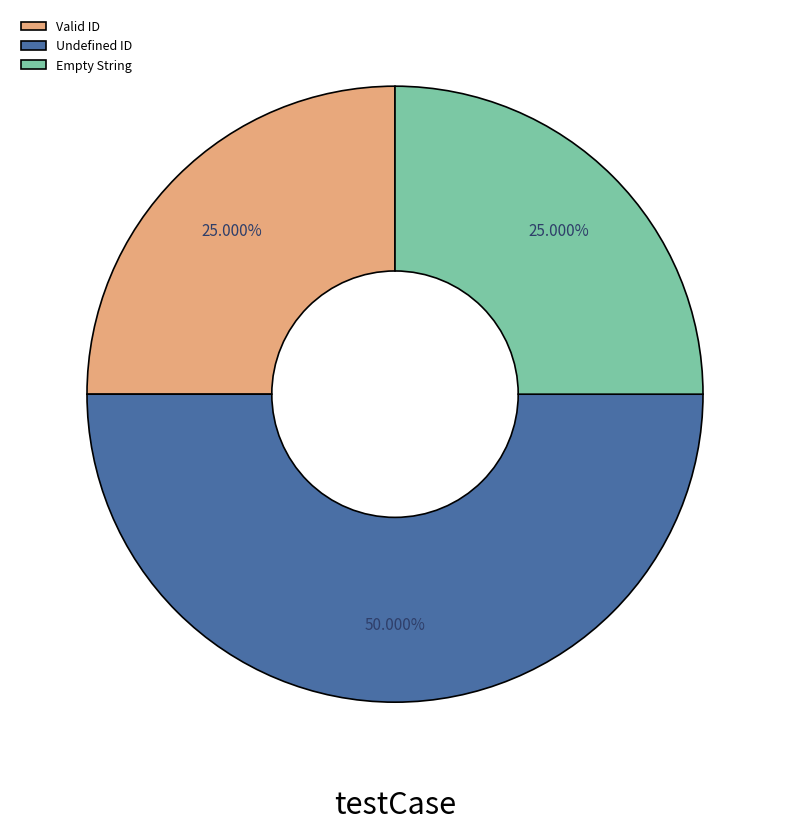

Which slice is the largest?

Undefined ID